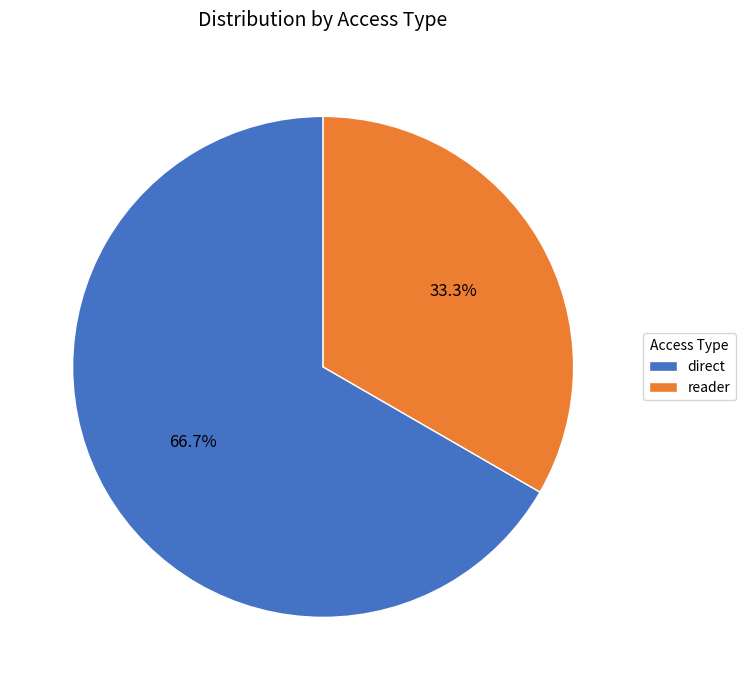

Which slice is the largest?

direct